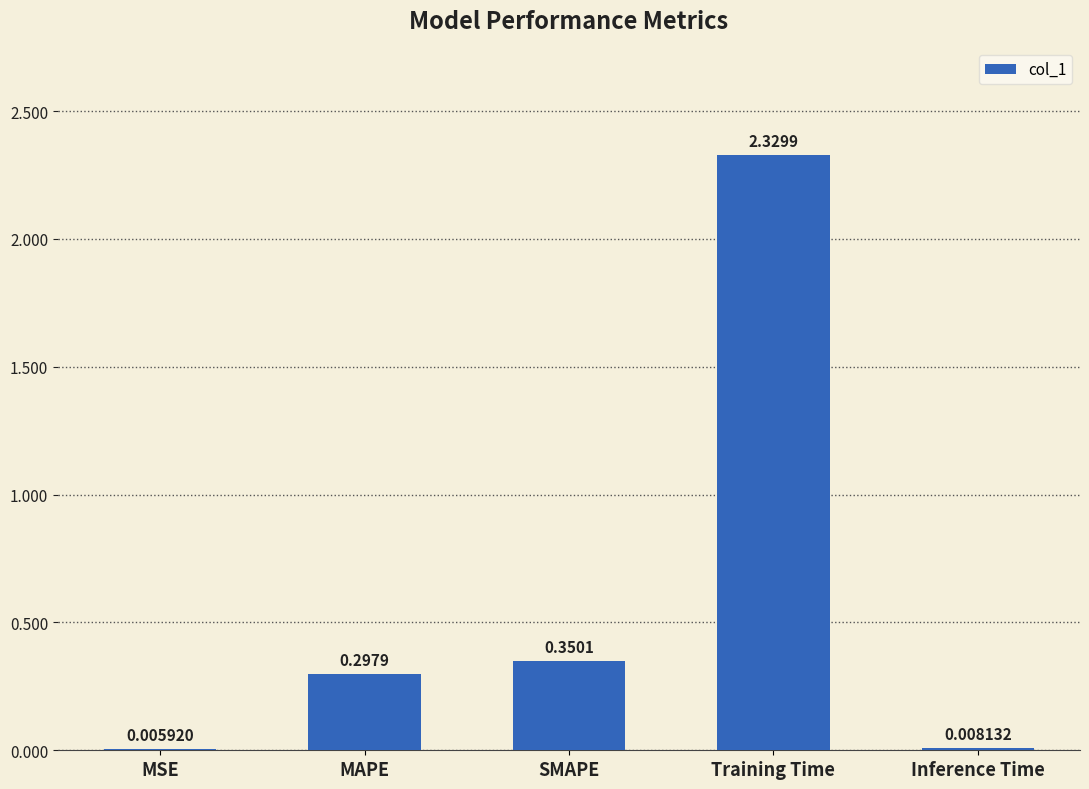

Which has a higher value, SMAPE or MSE?

SMAPE